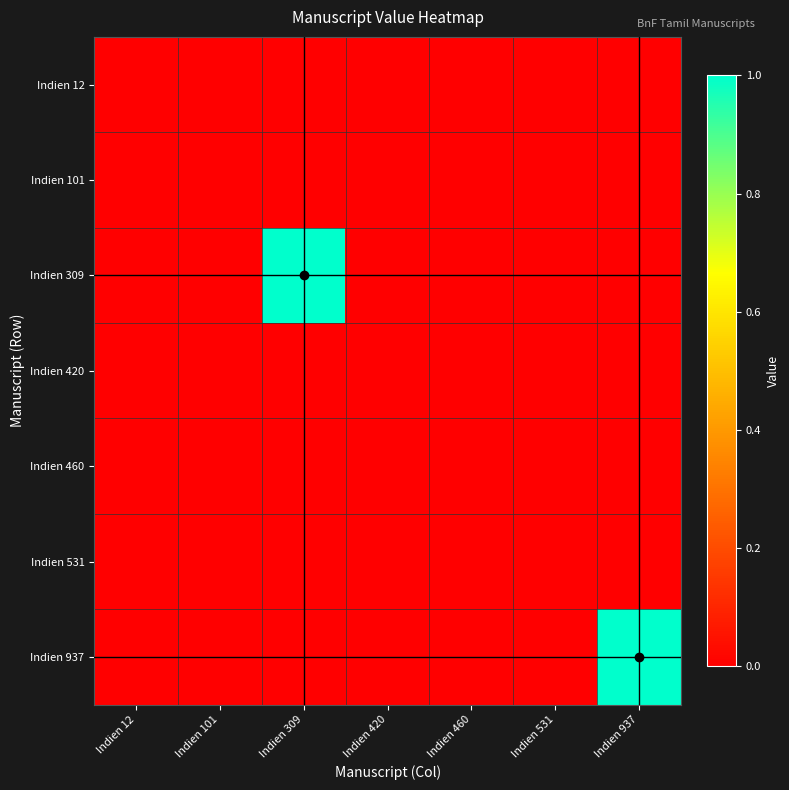

Reading right to left, what are all the values shown in this chart?

Indien 12: Indien 937=0	Indien 531=0	Indien 460=0	Indien 420=0	Indien 309=0	Indien 101=0	Indien 12=0
Indien 101: Indien 937=0	Indien 531=0	Indien 460=0	Indien 420=0	Indien 309=0	Indien 101=0	Indien 12=0
Indien 309: Indien 937=0	Indien 531=0	Indien 460=0	Indien 420=0	Indien 309=1	Indien 101=0	Indien 12=0
Indien 420: Indien 937=0	Indien 531=0	Indien 460=0	Indien 420=0	Indien 309=0	Indien 101=0	Indien 12=0
Indien 460: Indien 937=0	Indien 531=0	Indien 460=0	Indien 420=0	Indien 309=0	Indien 101=0	Indien 12=0
Indien 531: Indien 937=0	Indien 531=0	Indien 460=0	Indien 420=0	Indien 309=0	Indien 101=0	Indien 12=0
Indien 937: Indien 937=1	Indien 531=0	Indien 460=0	Indien 420=0	Indien 309=0	Indien 101=0	Indien 12=0